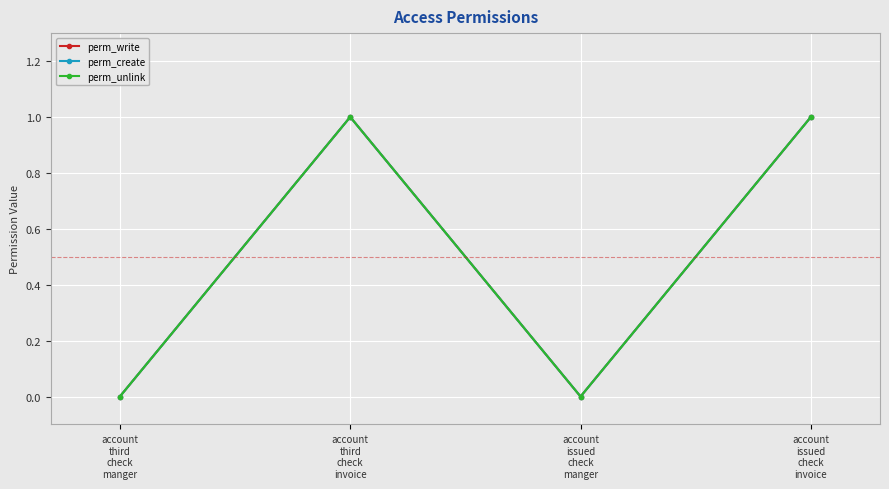

Does the chart have visible grid lines?

Yes